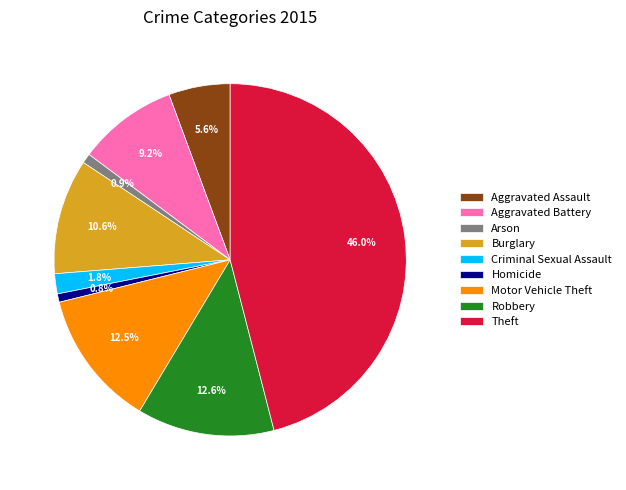

What percentage is the Aggravated Assault slice, to the nearest percent?

6%